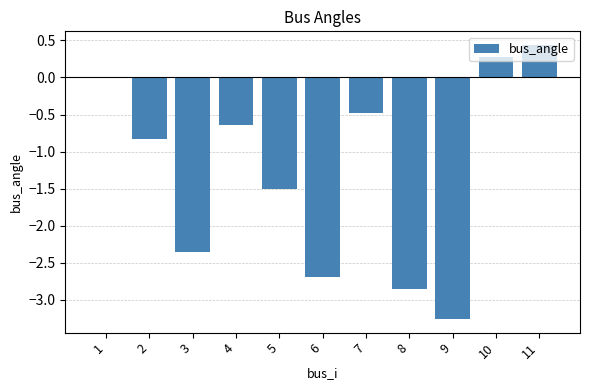

Are the bars horizontal?

No